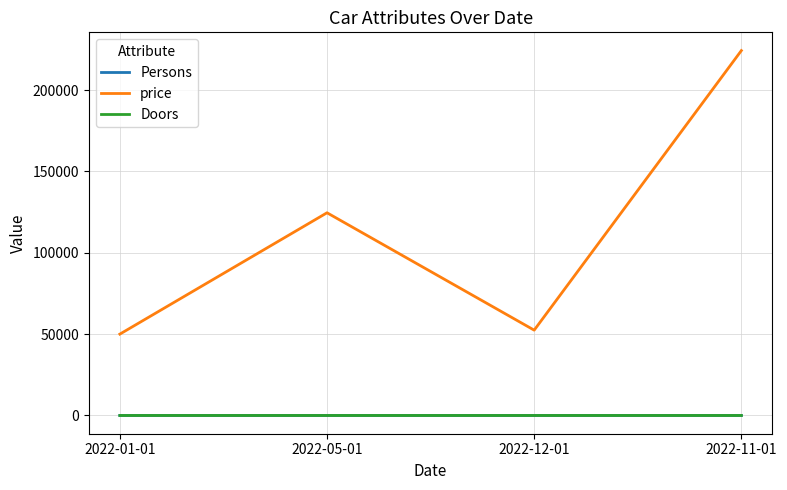

True or false: Doors and price cross at least once.

False